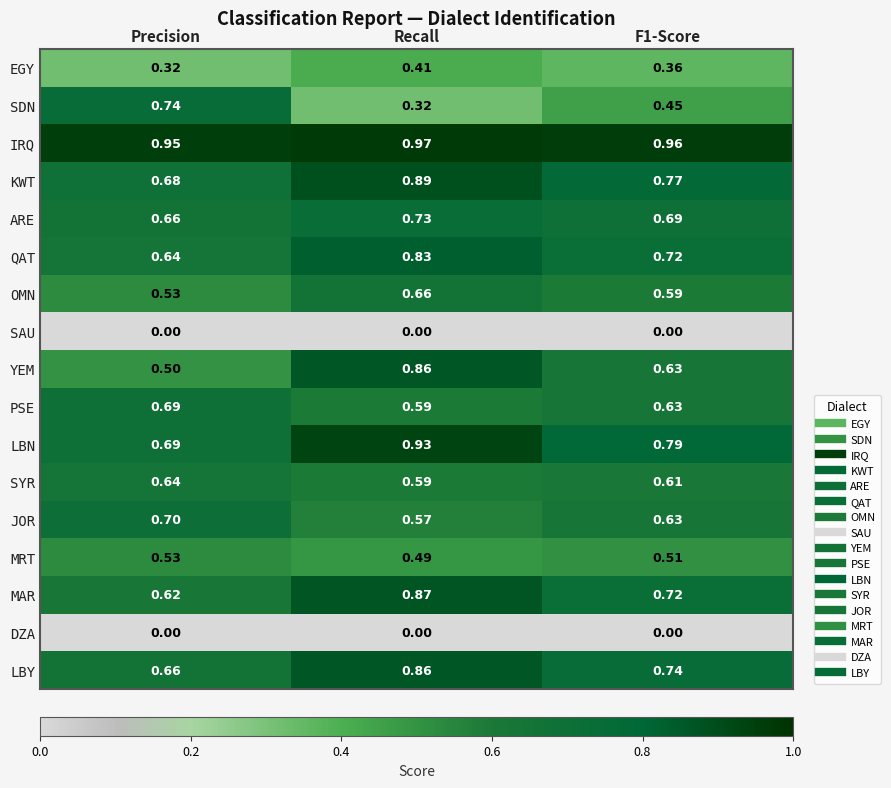

Which series has the largest range (max minus min)?

SDN